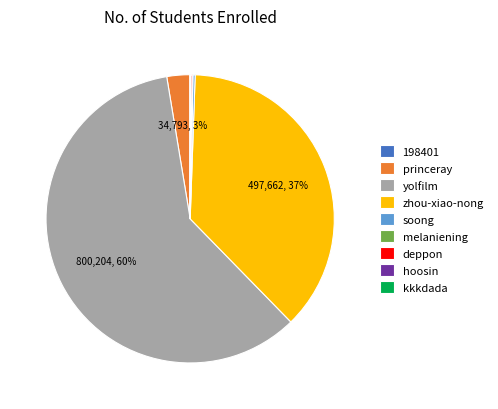

True or false: yolfilm accounts for 60% of the total.

True